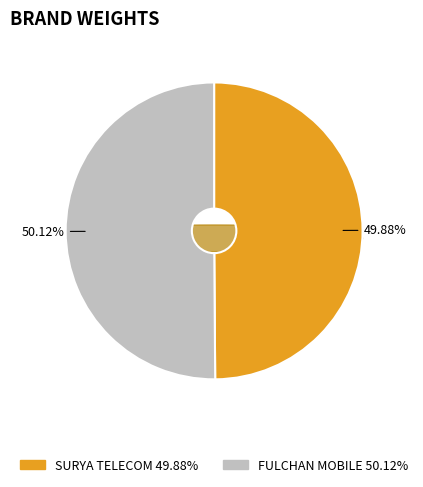

Combined, do SURYA TELECOM and FULCHAN MOBILE account for over 50%?

Yes